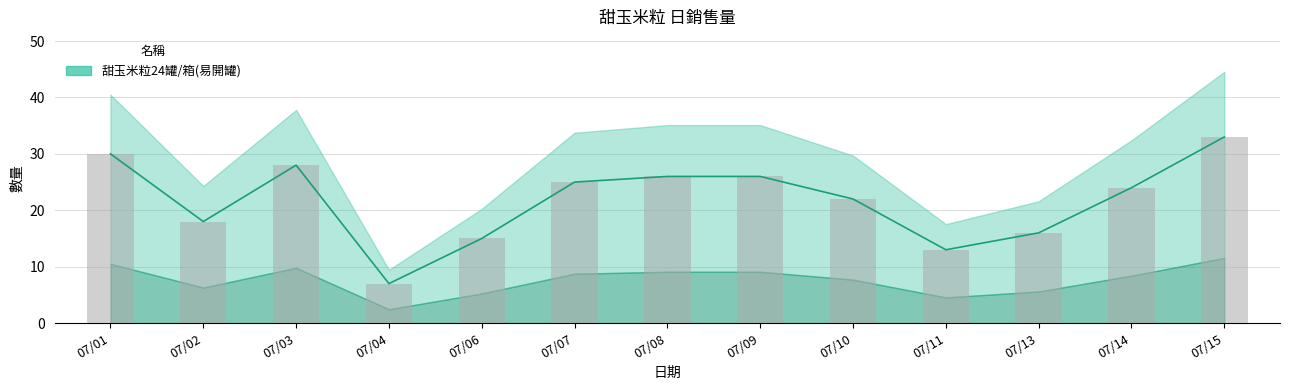

How many bars are there in total?

13